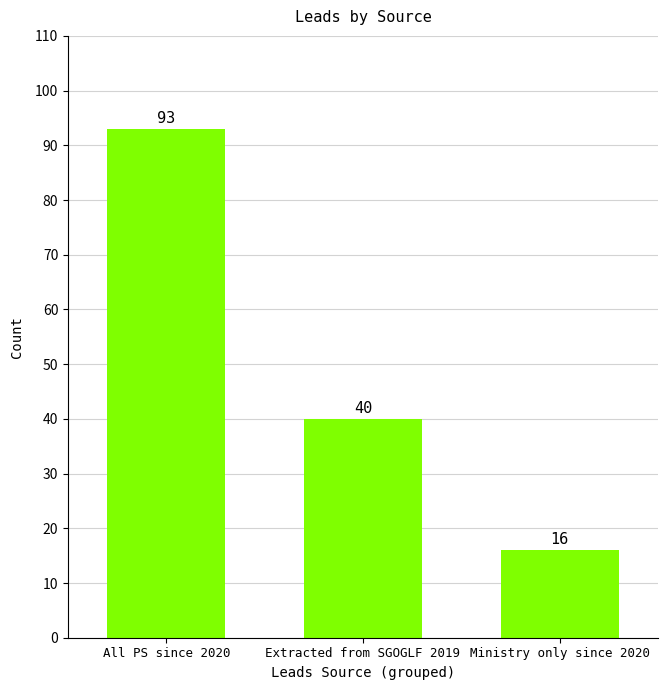

What is the sum of the values at Ministry only since 2020 and Extracted from SGOGLF 2019?

56